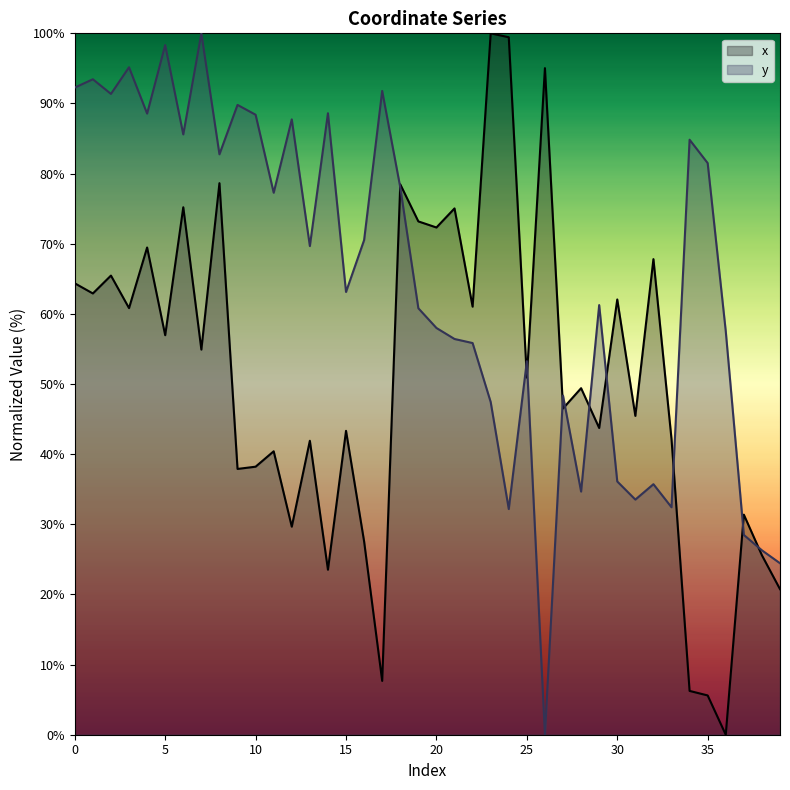

List the series in order of their overall mean, lowest first.

x, y